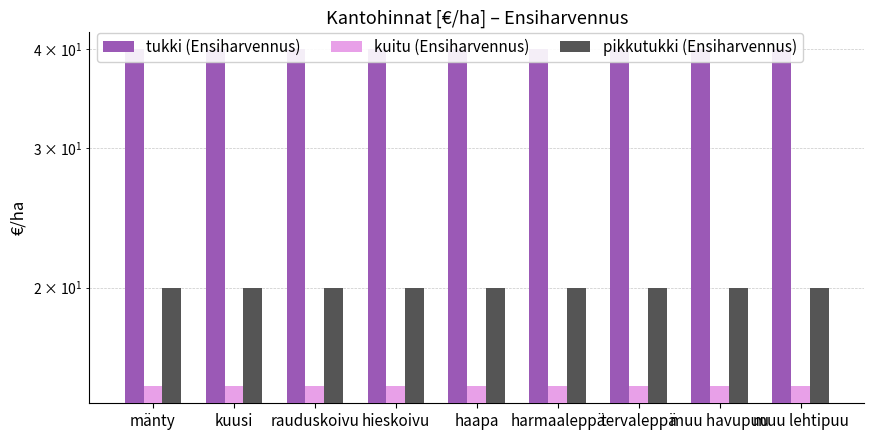

Which has a higher value, hieskoivu or muu havupuu?

hieskoivu